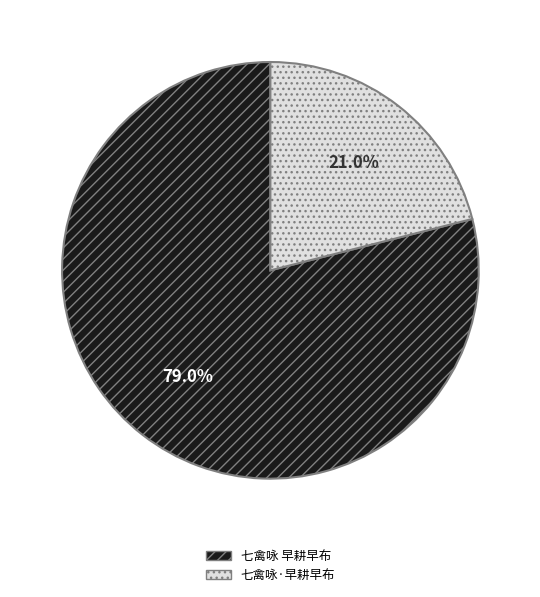

To the nearest percent, what is the average slice percentage?

50%